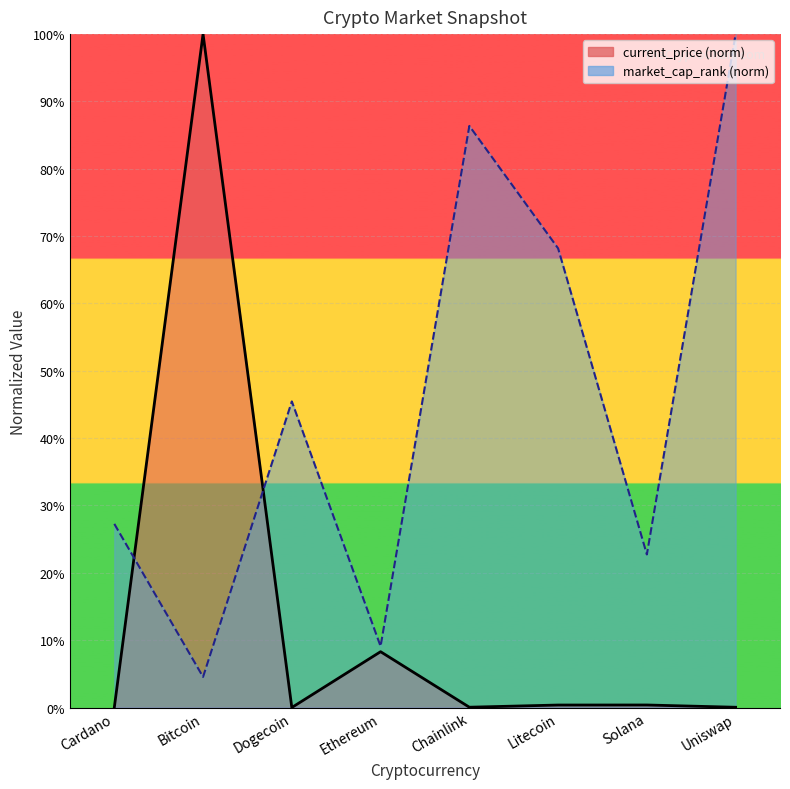

Where is the first local minimum for market_cap_rank?

Bitcoin